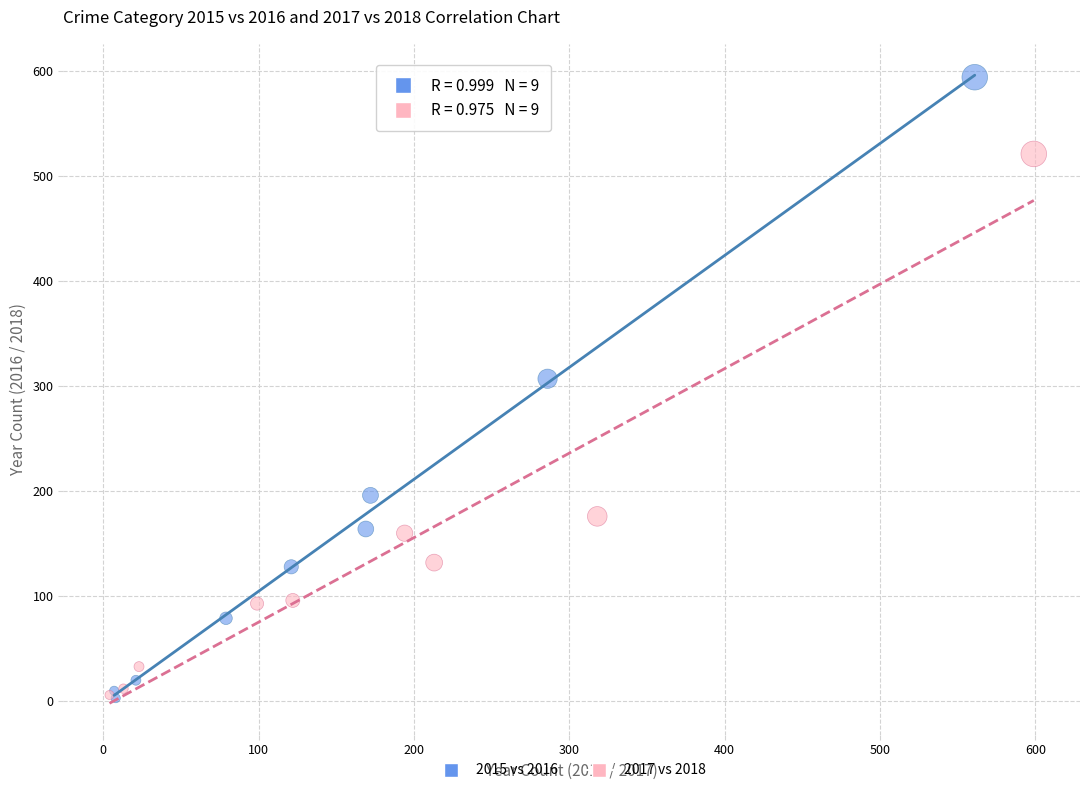

Which series has the largest Y range (max minus min)?

2015 vs 2016